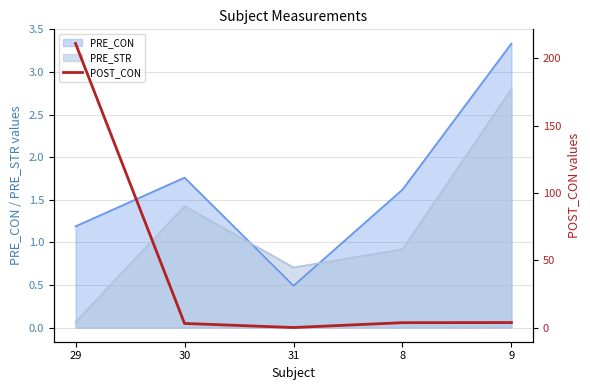

List the labels in order of PRE_CON value, largest first.

9, 30, 8, 29, 31